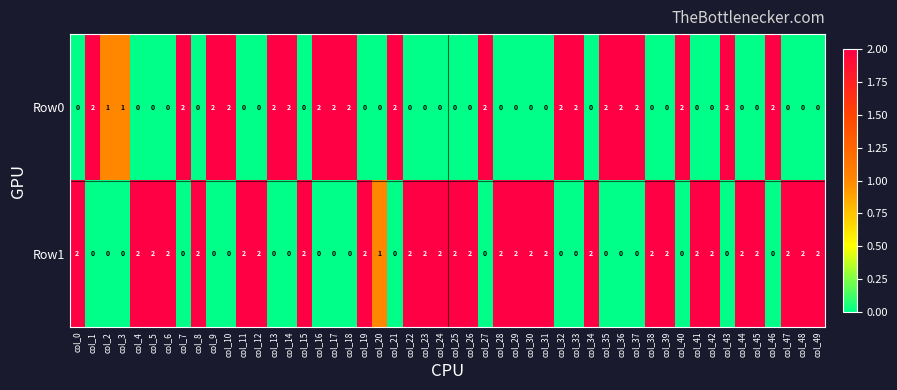

How many data points in Row0 are above 0?

21